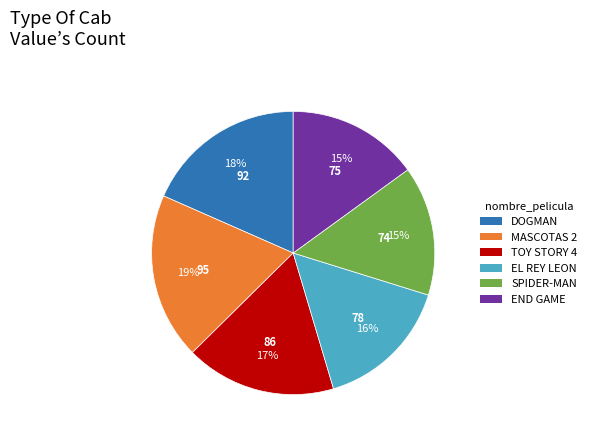

Count the number of slices in the pie.

6